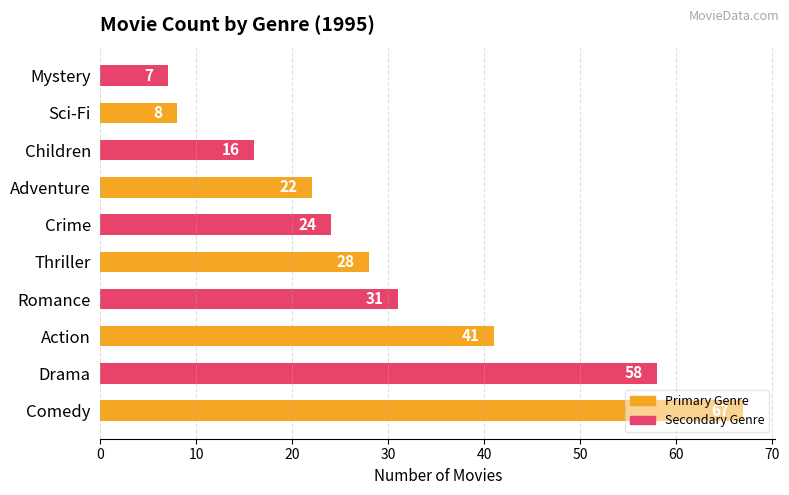

What is the ratio of the value at Crime to the value at Thriller?

0.9